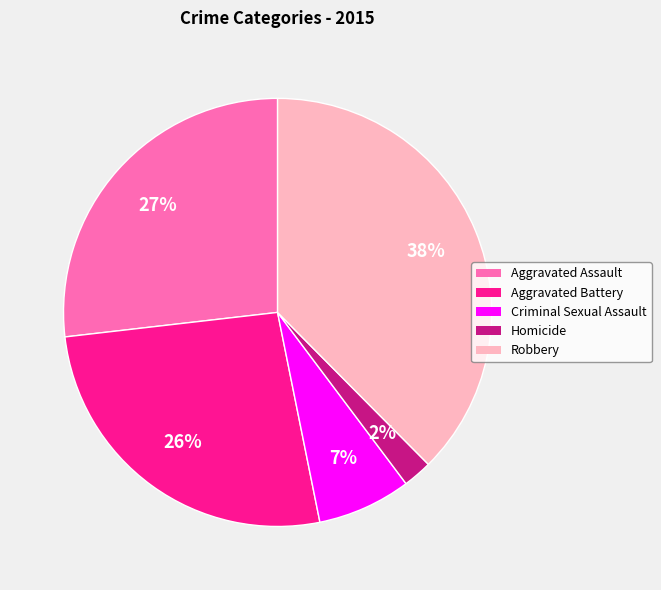

Which slice is the largest?

Robbery